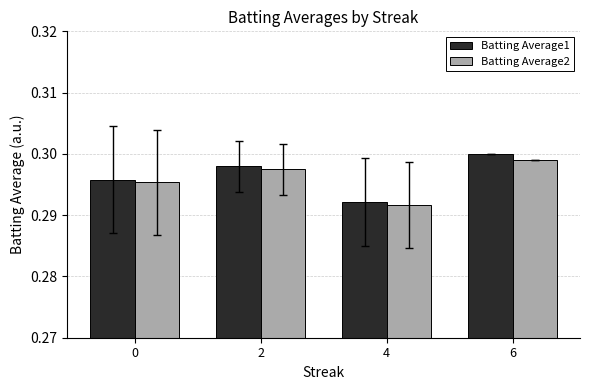

What are all the series names shown in the legend?

Batting Average1, Batting Average2